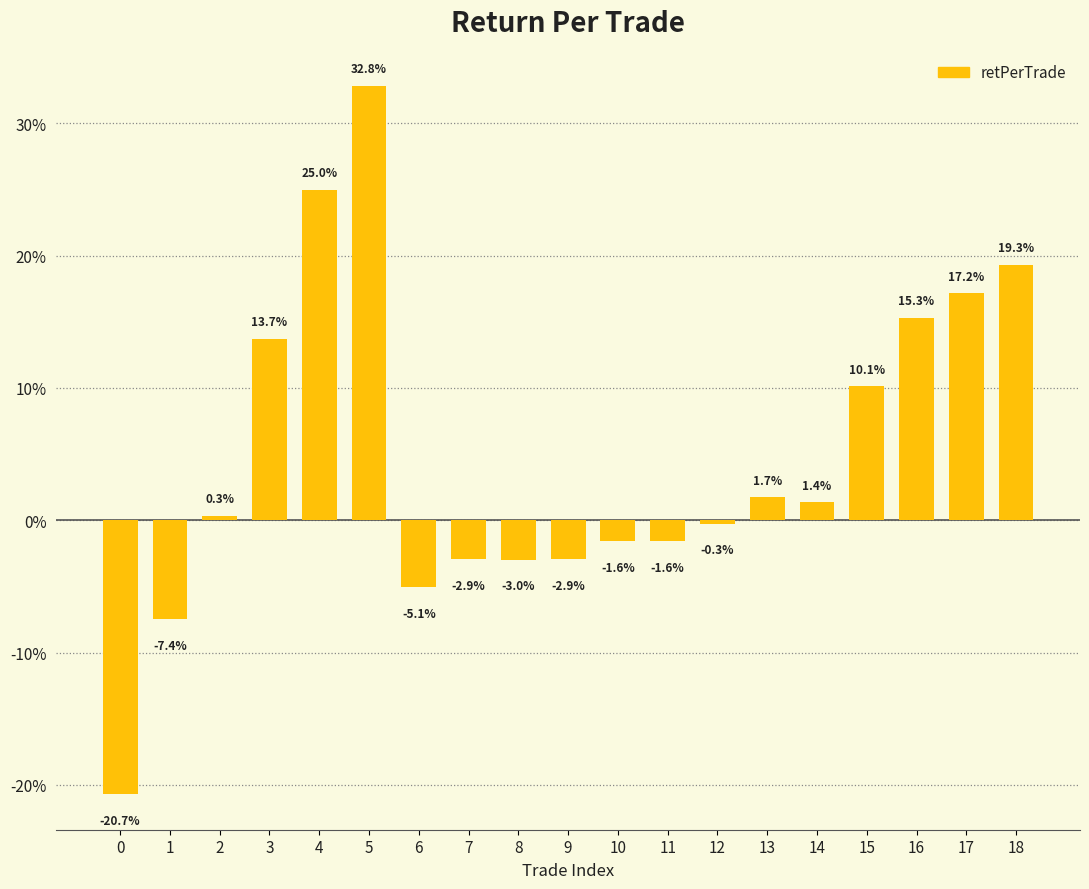

Is it true that the value at 17 is 0.2?

False